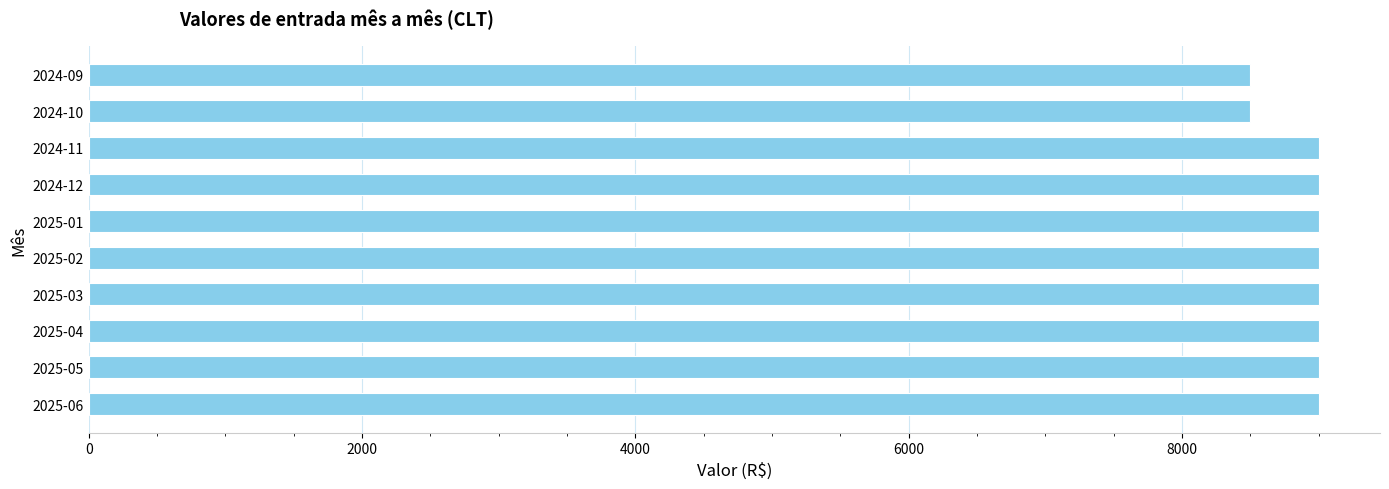

What is the minimum value shown in the chart?

8500